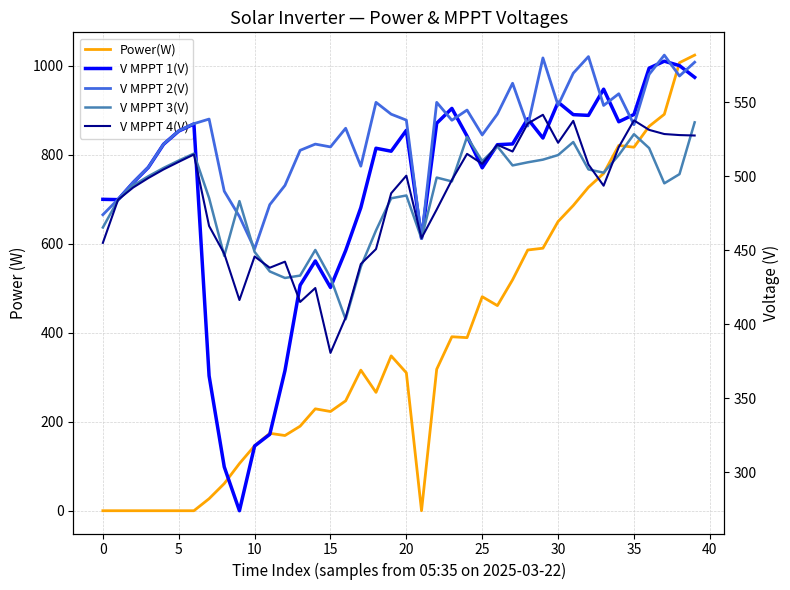

What is the total value across all series at 16?

2037.2